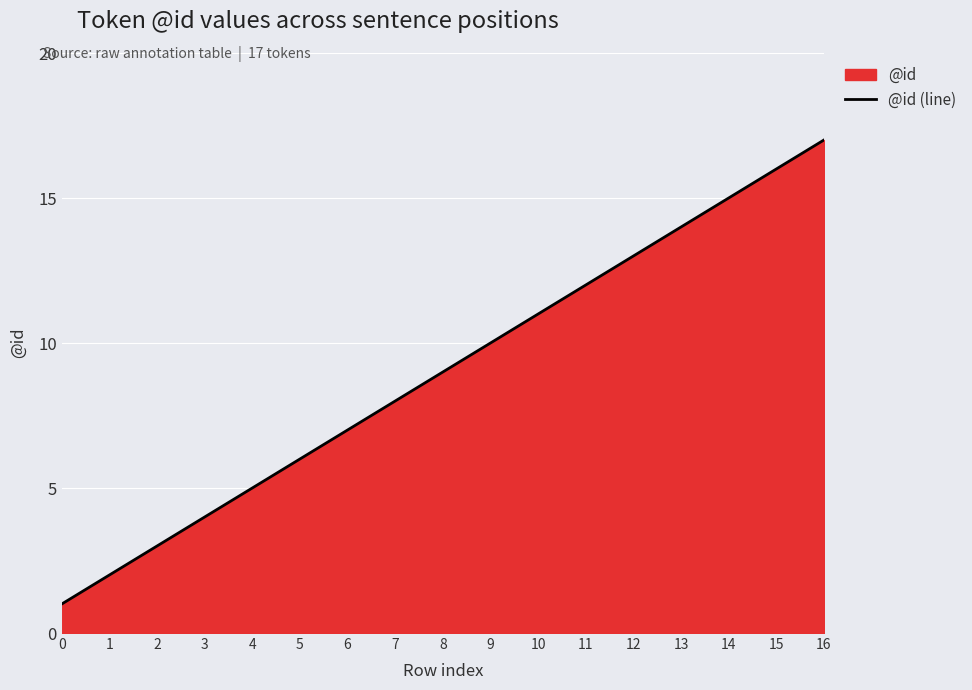

Reading right to left, list all the values displayed in this chart.

16=17	15=16	14=15	13=14	12=13	11=12	10=11	9=10	8=9	7=8	6=7	5=6	4=5	3=4	2=3	1=2	0=1